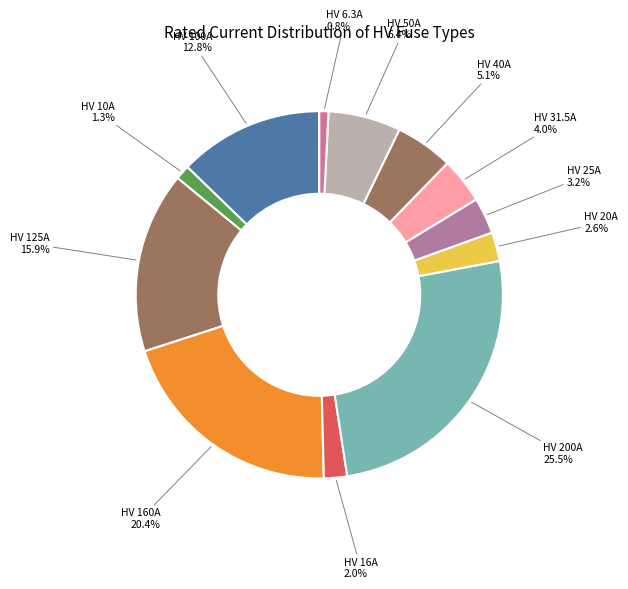

True or false: HV 31.5A accounts for 11% of the total.

False